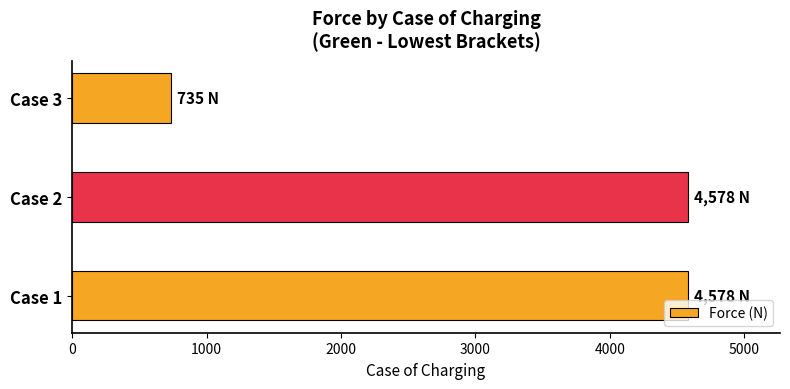

What is the change in value from Case 1 to Case 3?

-3843